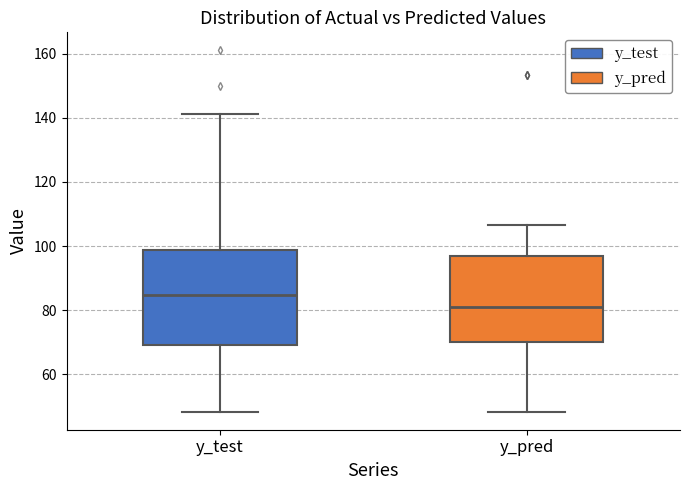

Reading left to right, transcribe this box plot: for each box, give where its median line is, the range the box spans, and where its two whiskers end, as read against the y-axis. The values are not printed on the chart, so give them approximately, as read against the axis.

y_test: median 84, box 70 to 98, whiskers 48 to 142
y_pred: median 80, box 70 to 96, whiskers 48 to 106